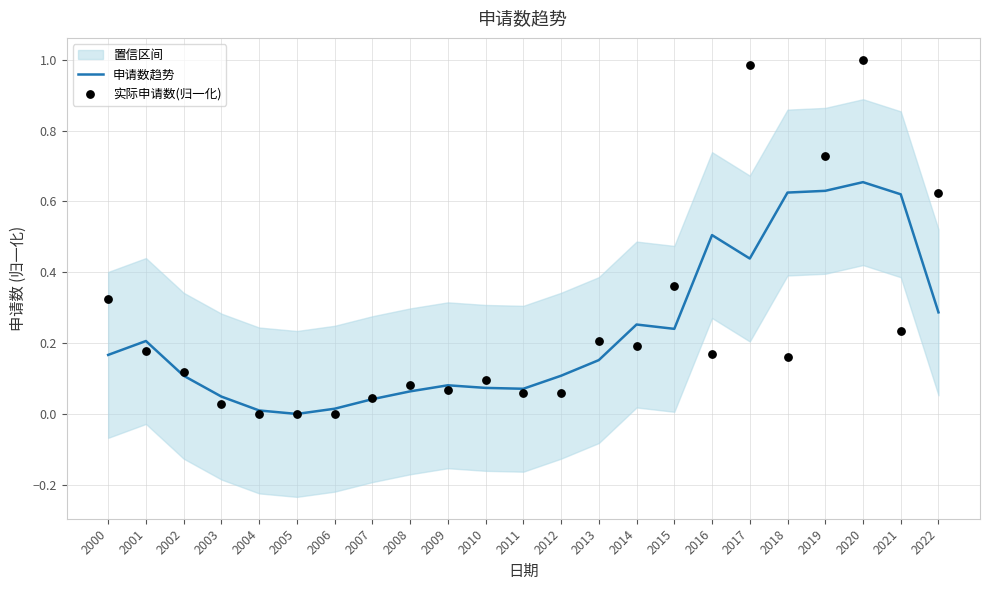

At which category is the sum across all series the highest?

2020